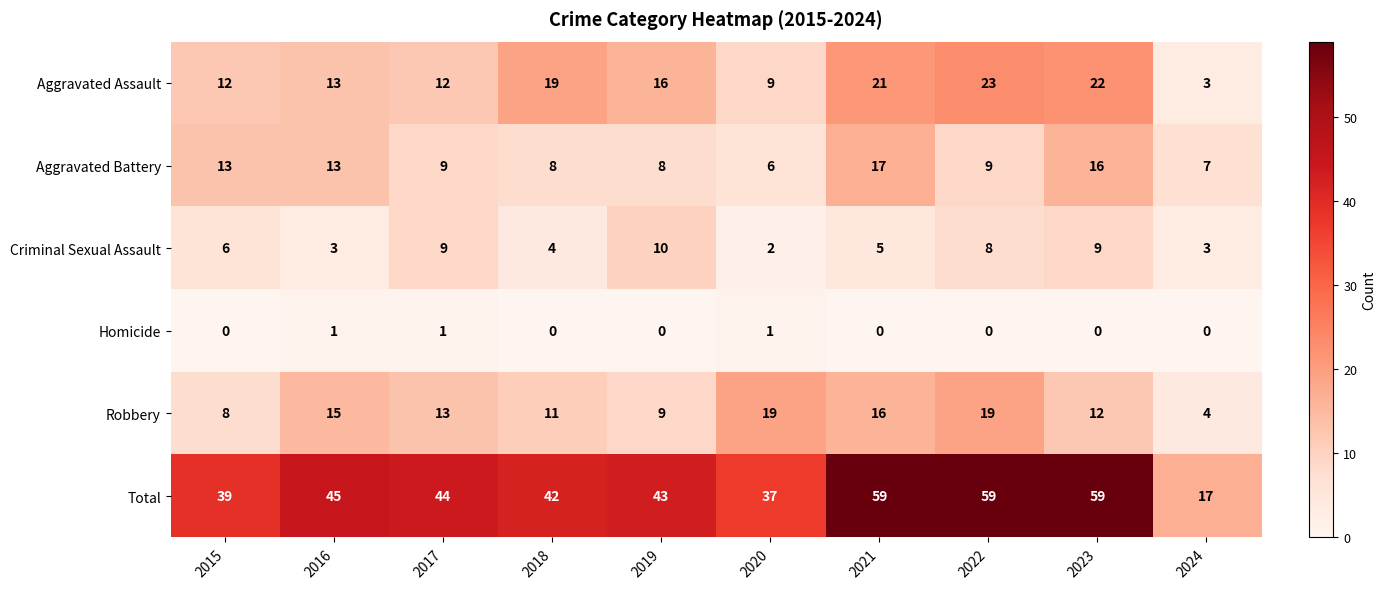

Count the number of categories in the chart.

10